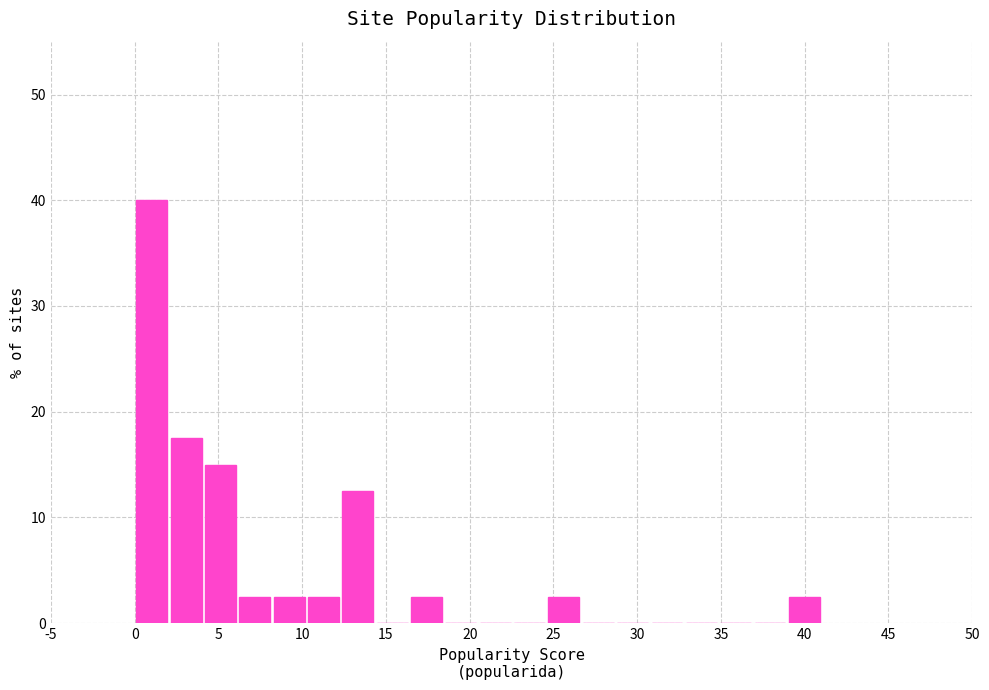

Reading left to right, transcribe this chart: for each bar, give the range it covers on the x-axis and its height. Neither the bar edges nor the heights are printed on the chart, so give them approximately, as read against the axes.

0.00 to 2.05: 40
2.05 to 4.10: 18
4.10 to 6.15: 15
6.15 to 8.20: 3
8.20 to 10.25: 3
10.25 to 12.30: 3
12.30 to 14.35: 13
14.35 to 16.40: 0
16.40 to 18.45: 3
18.45 to 20.50: 0
20.50 to 22.55: 0
22.55 to 24.60: 0
24.60 to 26.65: 3
26.65 to 28.70: 0
28.70 to 30.75: 0
30.75 to 32.80: 0
32.80 to 34.85: 0
34.85 to 36.90: 0
36.90 to 38.95: 0
38.95 to 41.00: 3